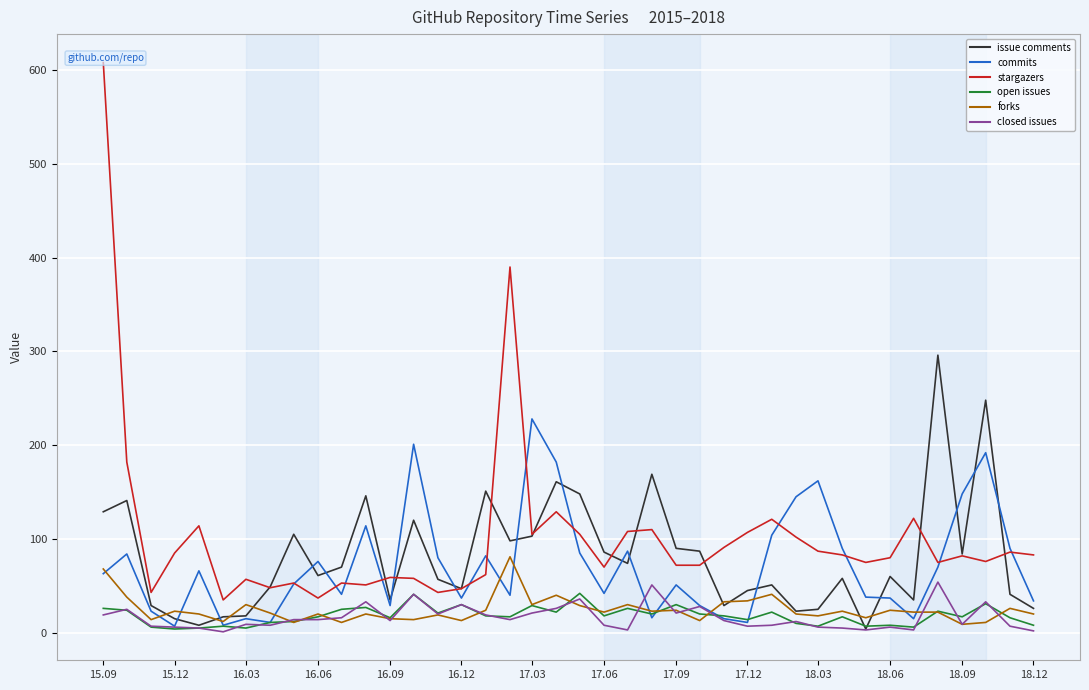

How many interior local peaks does the open issues series have?

13